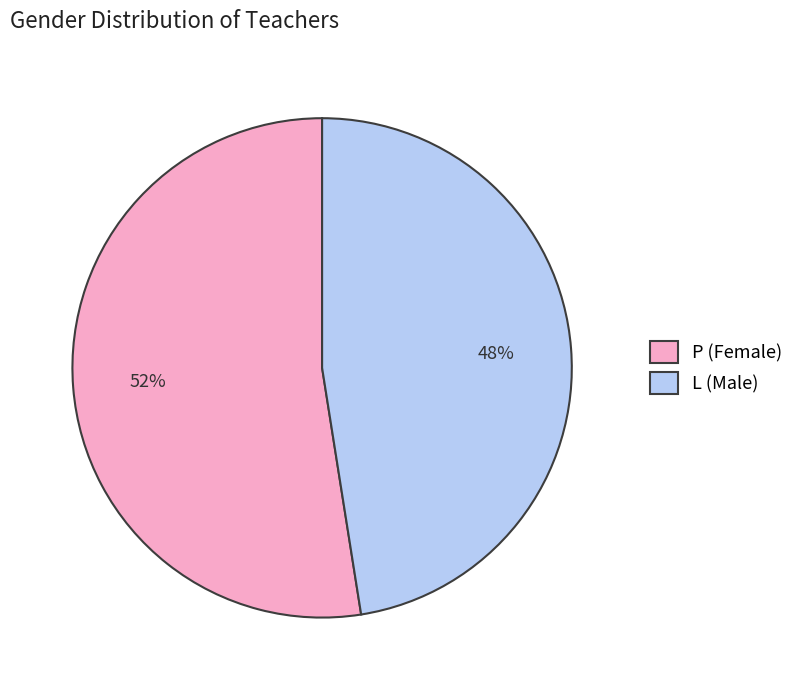

Count the number of slices in the pie.

2